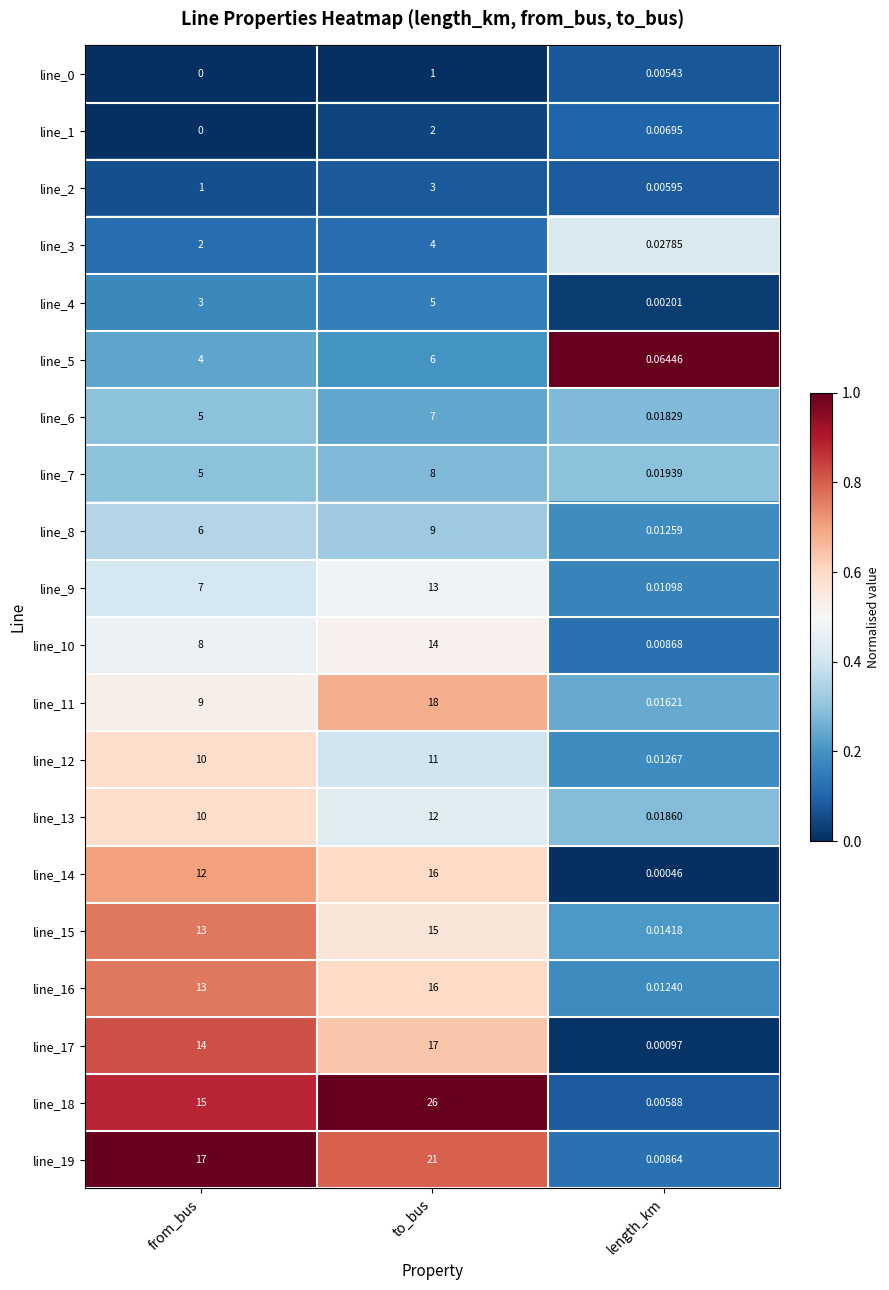

Which label corresponds to the smallest value in the chart?

from_bus